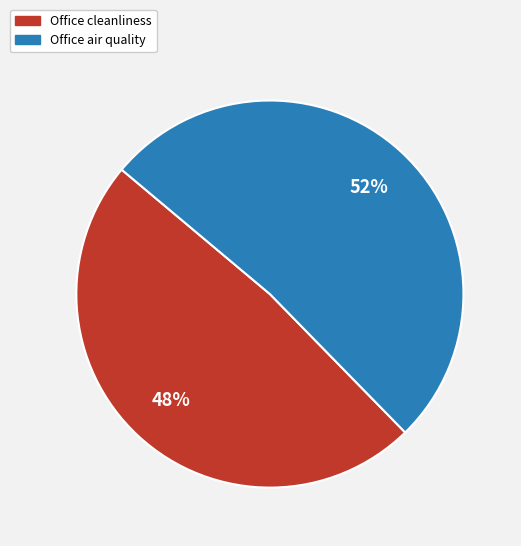

How many slices are in this pie chart?

2